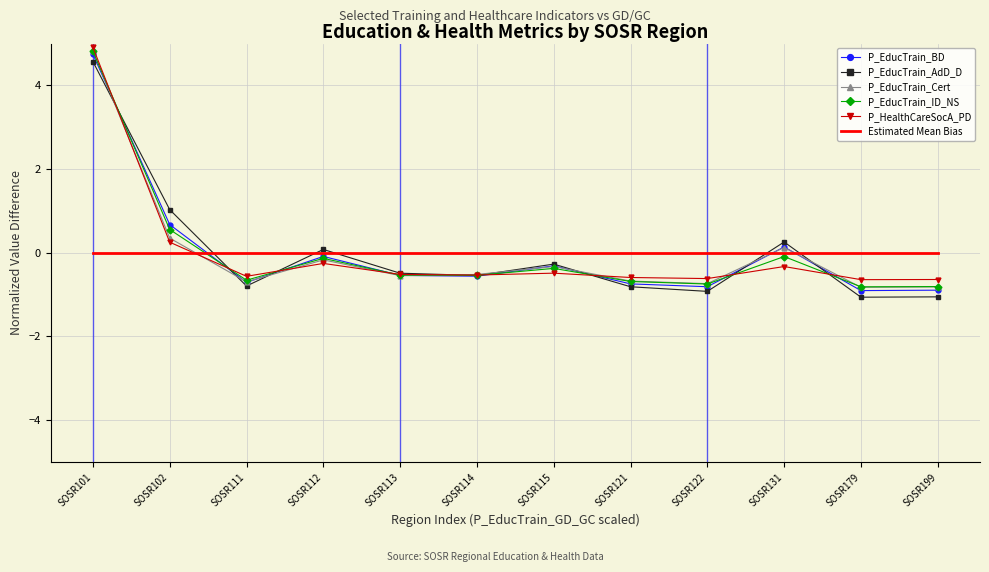

What is the total value across all series at SOSR112?

-0.6